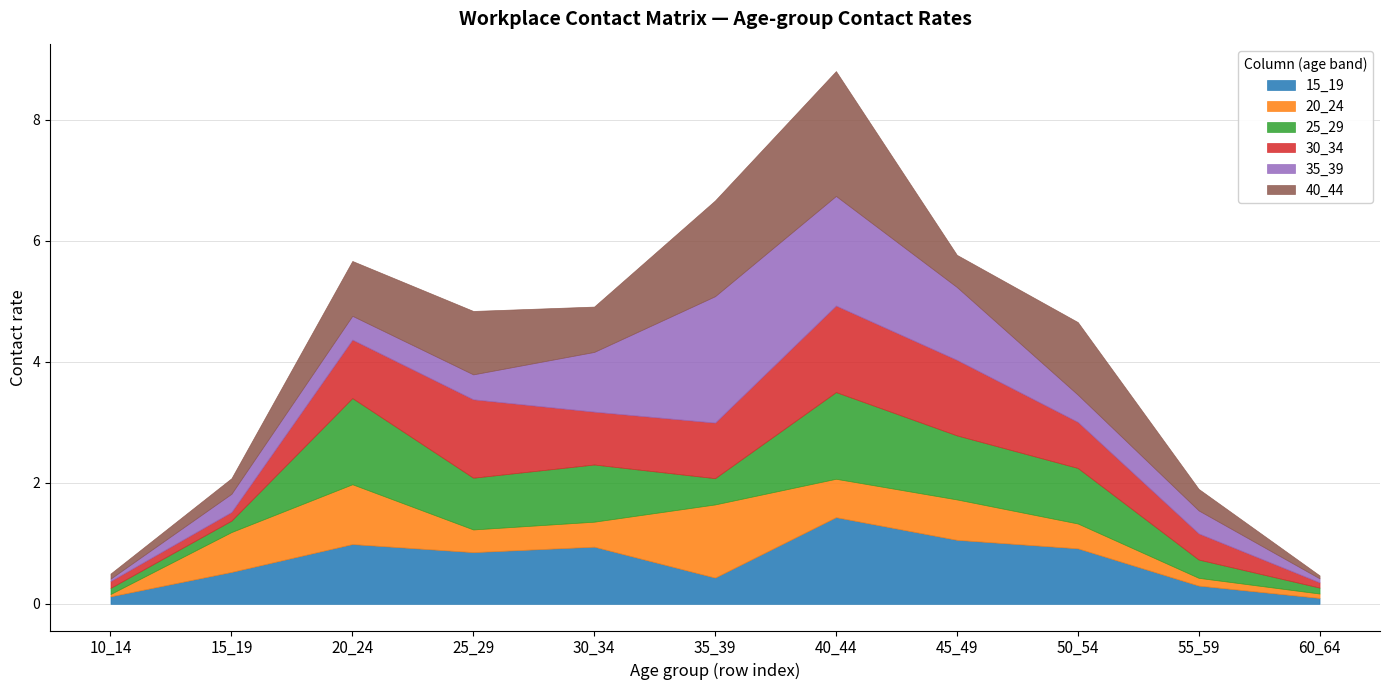

Between 50_54 and 25_29, which is larger?

50_54